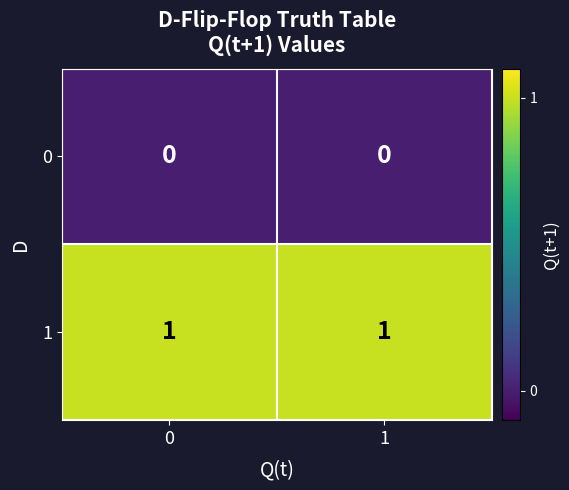

Rank the series by their maximum value, from lowest to highest.

0, 1